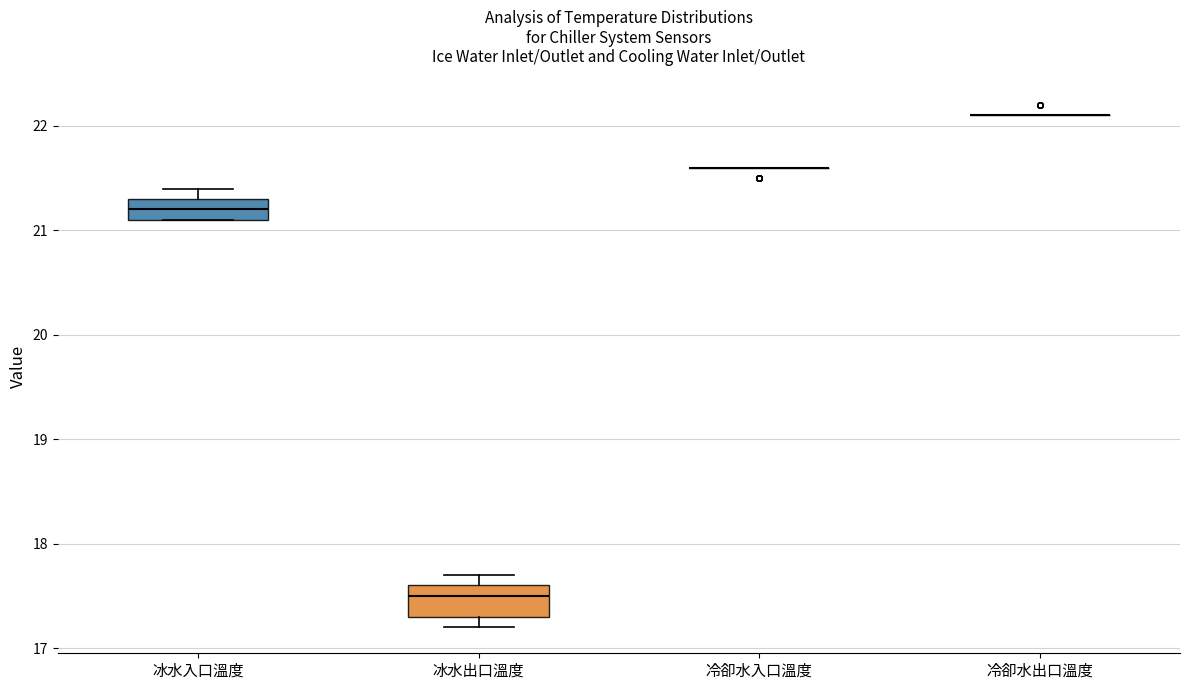

Which box is the tallest, from its lower edge to its upper edge?

冰水出口溫度